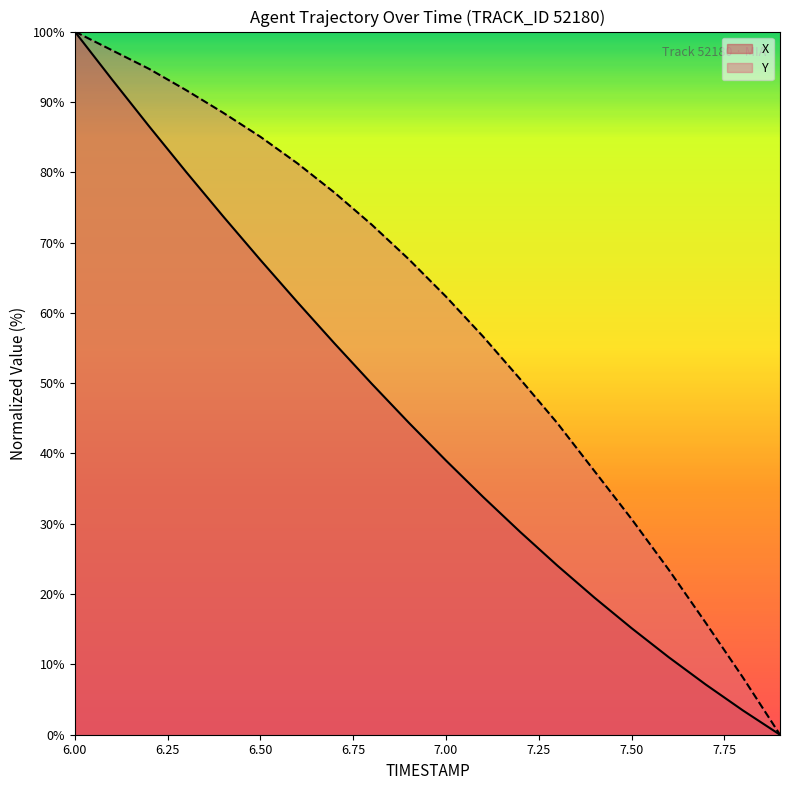

What is the spread (max minus min) of values at 6.50?

17.5